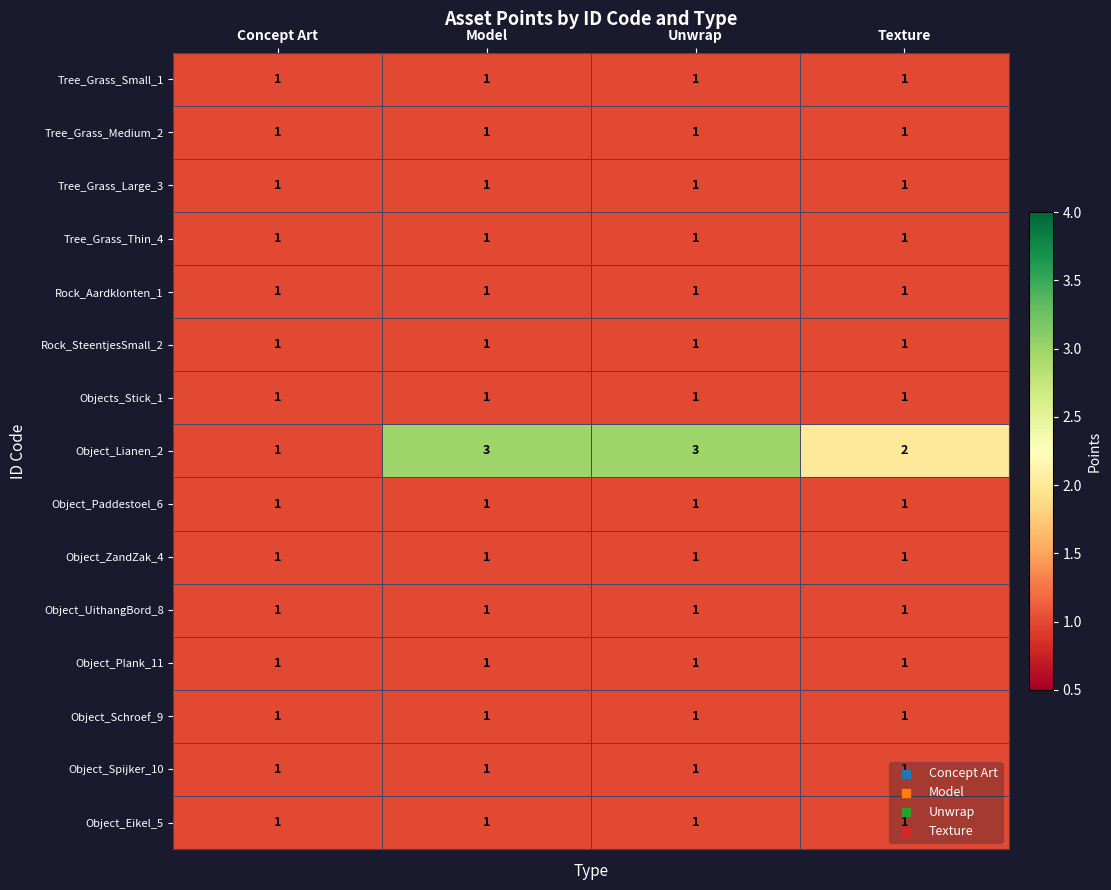

What is the sum of all Object_ZandZak_4 values?

4